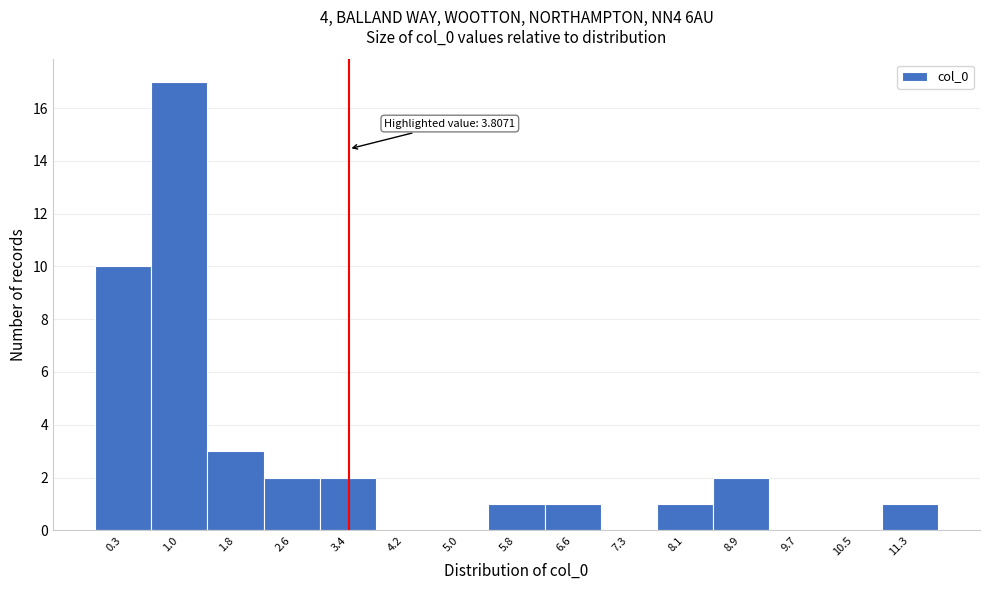

Reading left to right, list all the values displayed in this chart.

0.3=10	1.0=17	1.8=3	2.6=2	3.4=2	4.2=0	5.0=0	5.8=1	6.6=1	7.3=0	8.1=1	8.9=2	9.7=0	10.5=0	11.3=1